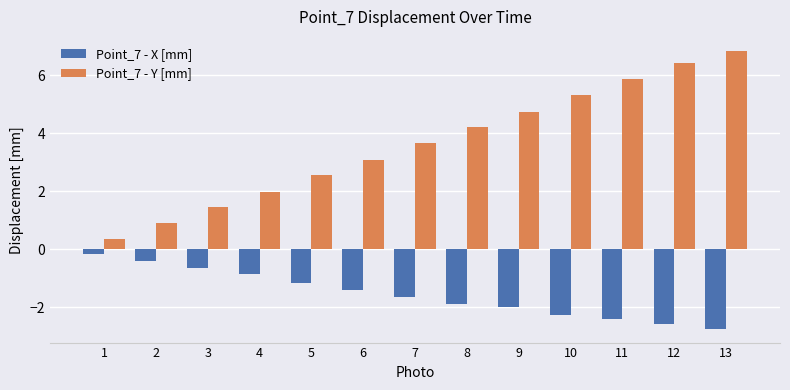

Read the Point_7 - Y [mm] value at 6.

3.1